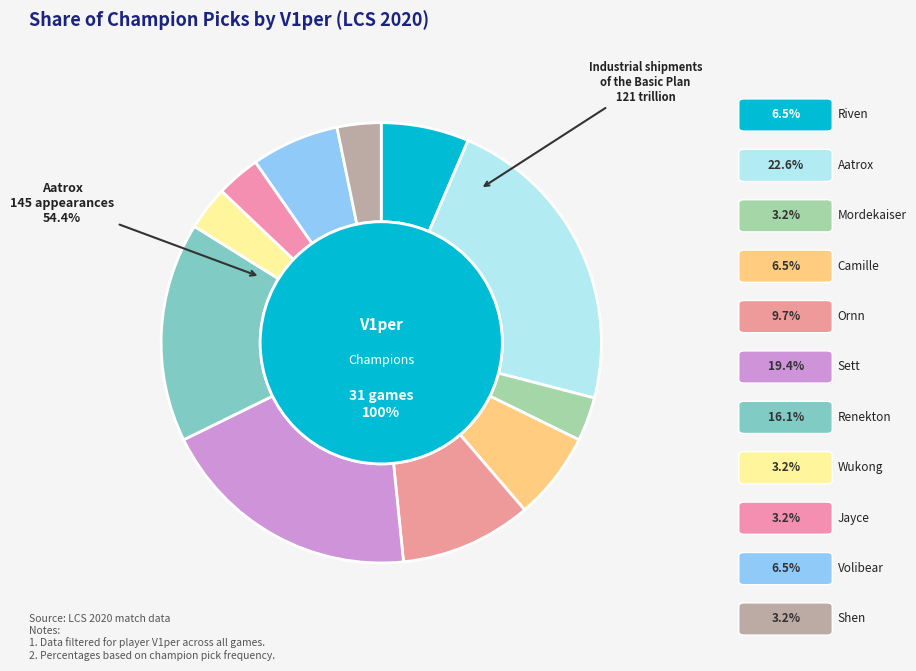

What is the change in value from Ornn to Wukong?

-2